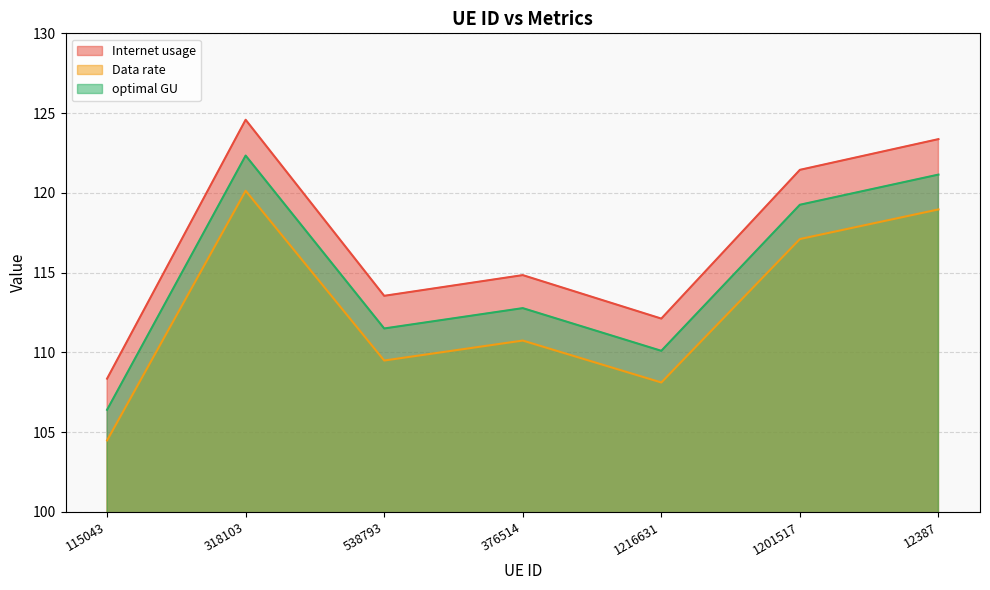

At which label is Internet usage closest to 116?

376514